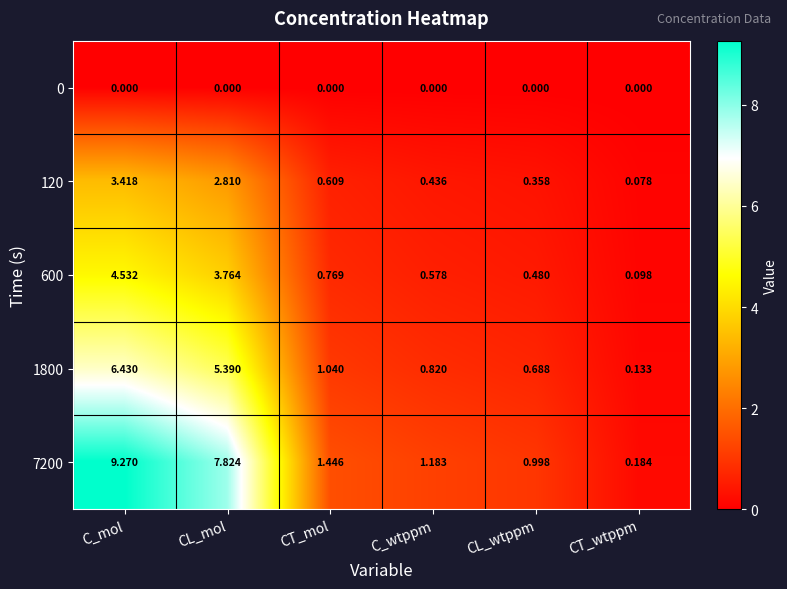

At which category is the sum across all series the highest?

C_mol